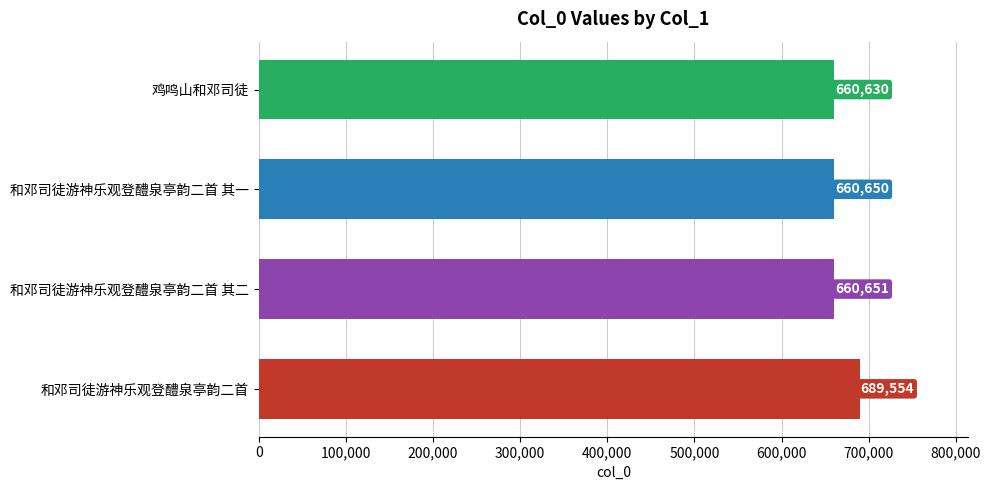

Which has a higher value, 和邓司徒游神乐观登醴泉亭韵二首 其一 or 和邓司徒游神乐观登醴泉亭韵二首?

和邓司徒游神乐观登醴泉亭韵二首